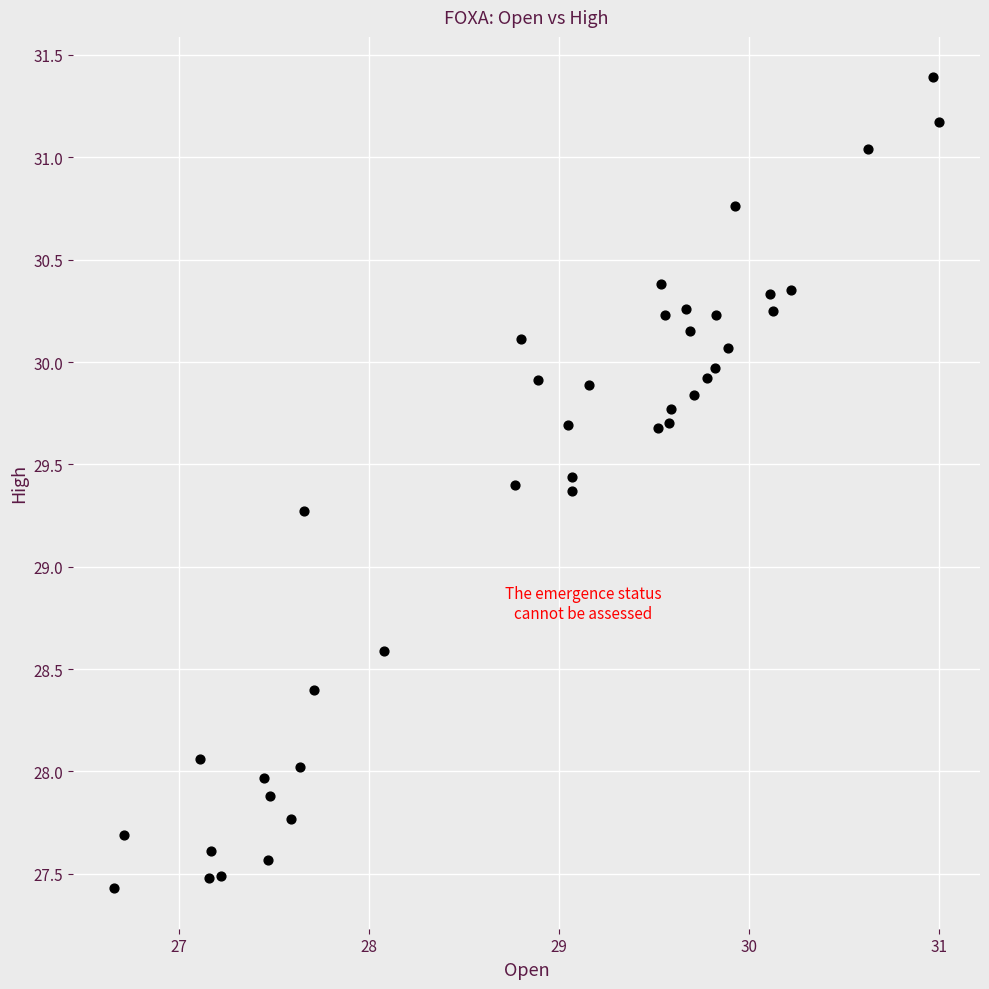

What Y value in the scatter plot is closest to 29?

29.3